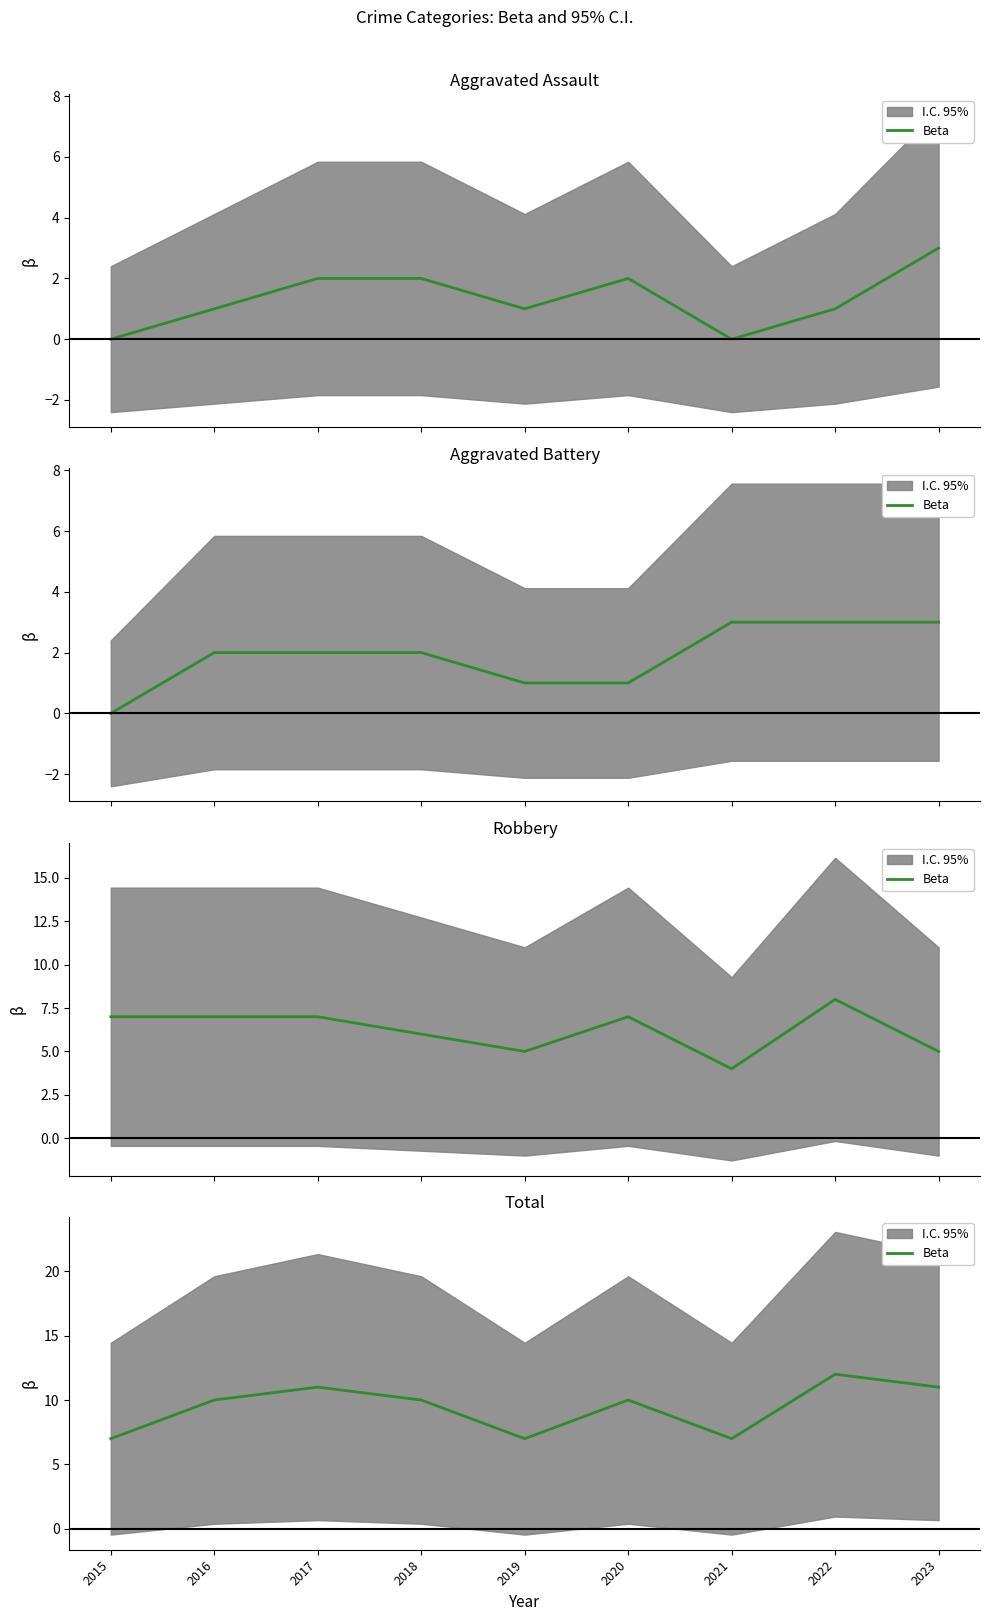

What is the difference between the values at 2022 and 2015?

5